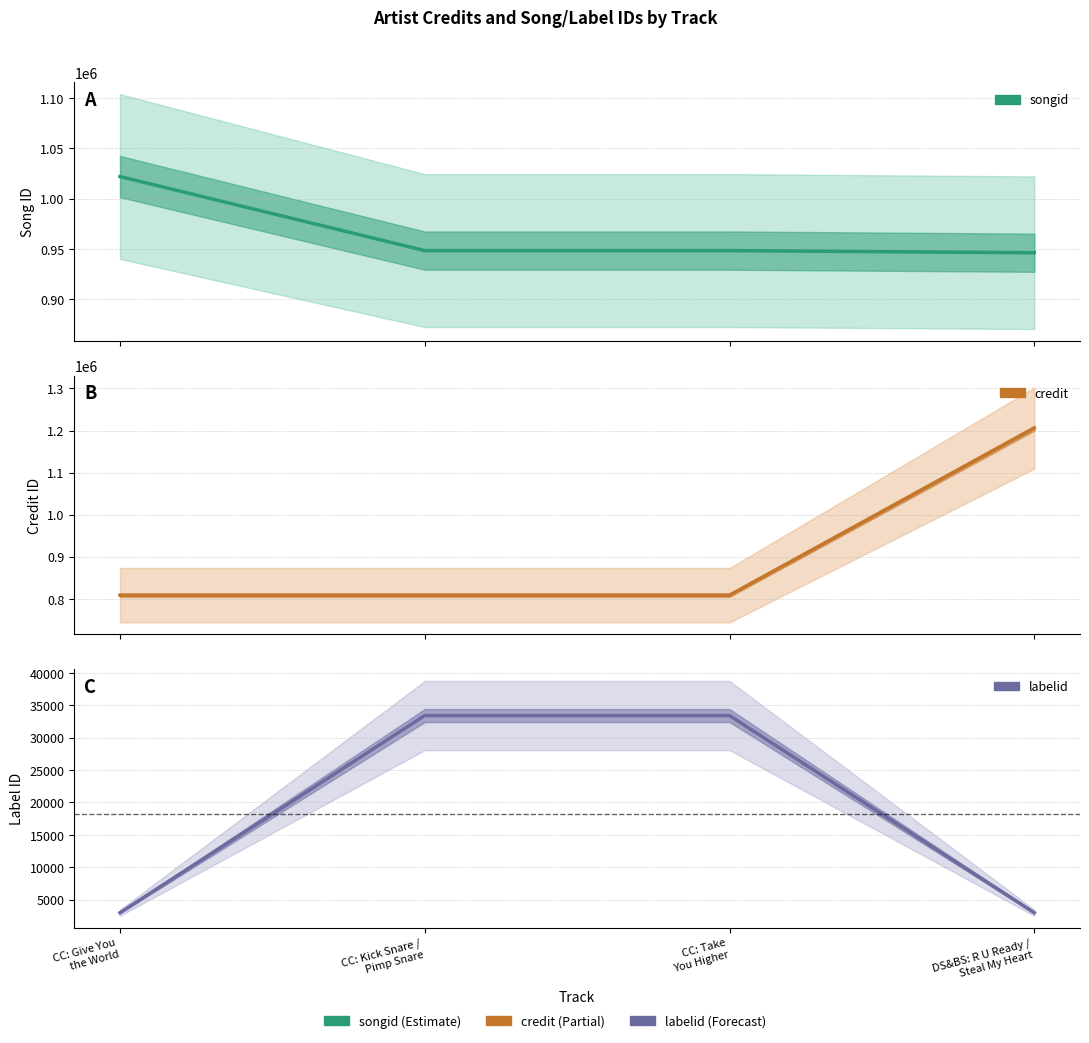

List the series in order of their peak value, highest first.

credit, songid, labelid